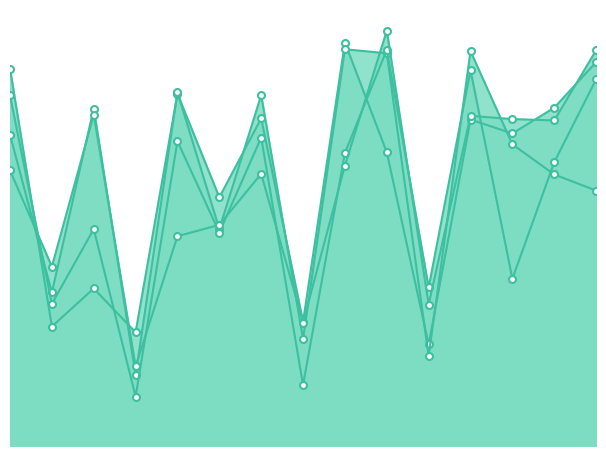

How many intersections are there between EC_0.15 and EC_0.38?

10